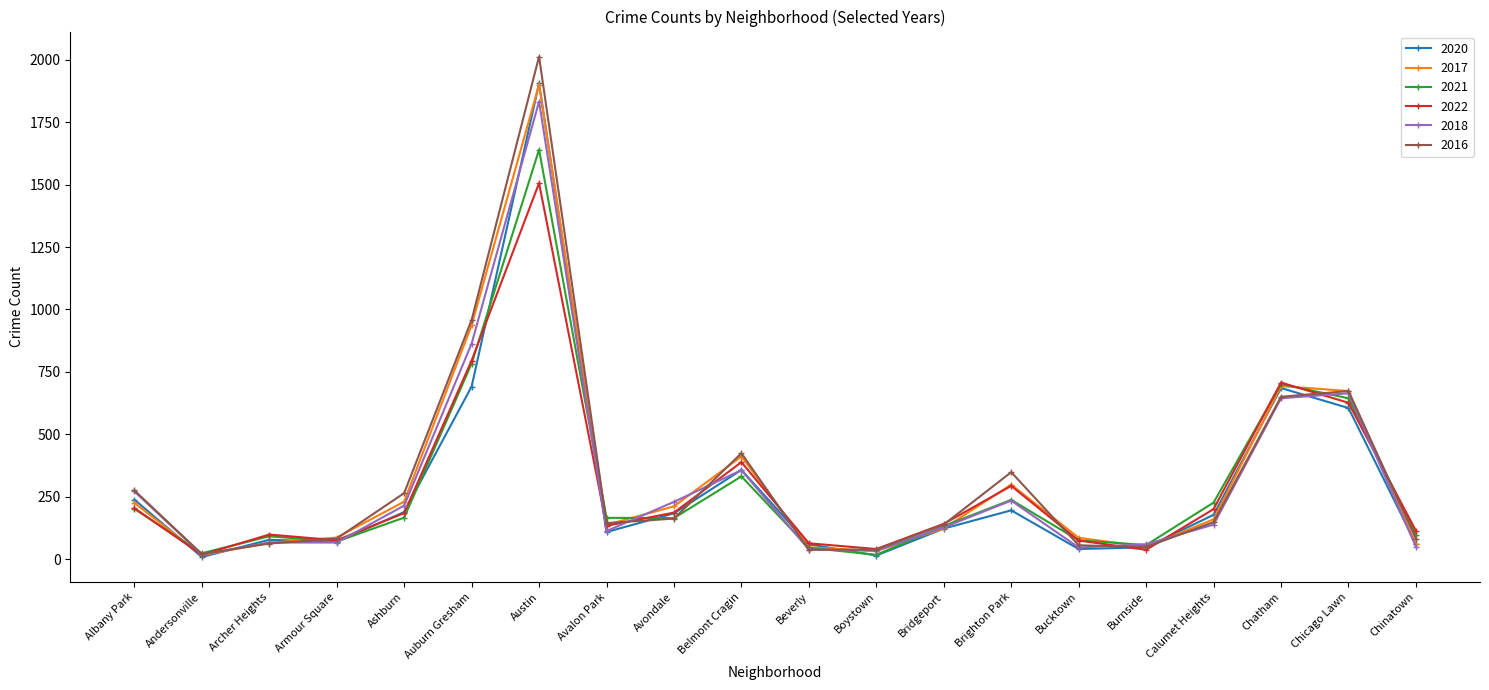

What is the sum of all 2021 values?

5864